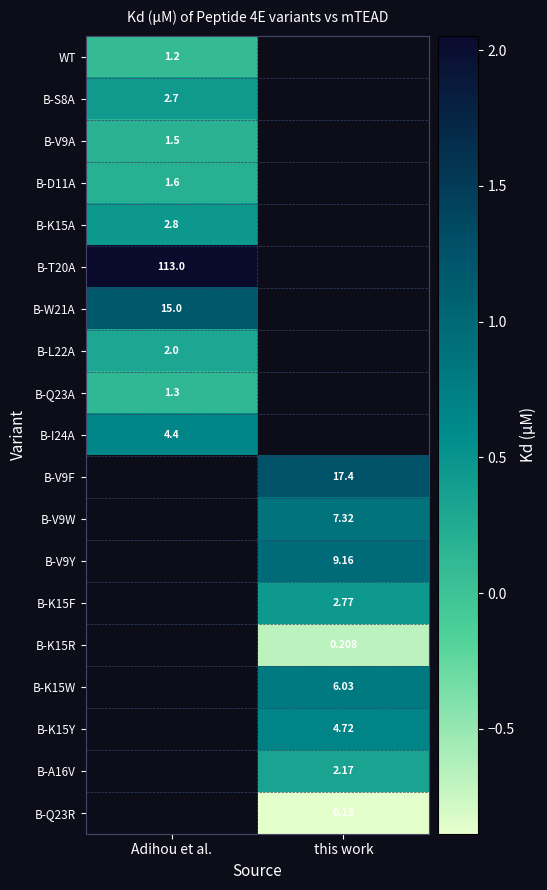

At Adihou et al., list the series in order from smallest to largest.

WT, B-Q23A, B-V9A, B-D11A, B-L22A, B-S8A, B-K15A, B-I24A, B-W21A, B-T20A, B-V9F, B-V9W, B-V9Y, B-K15F, B-K15R, B-K15W, B-K15Y, B-A16V, B-Q23R